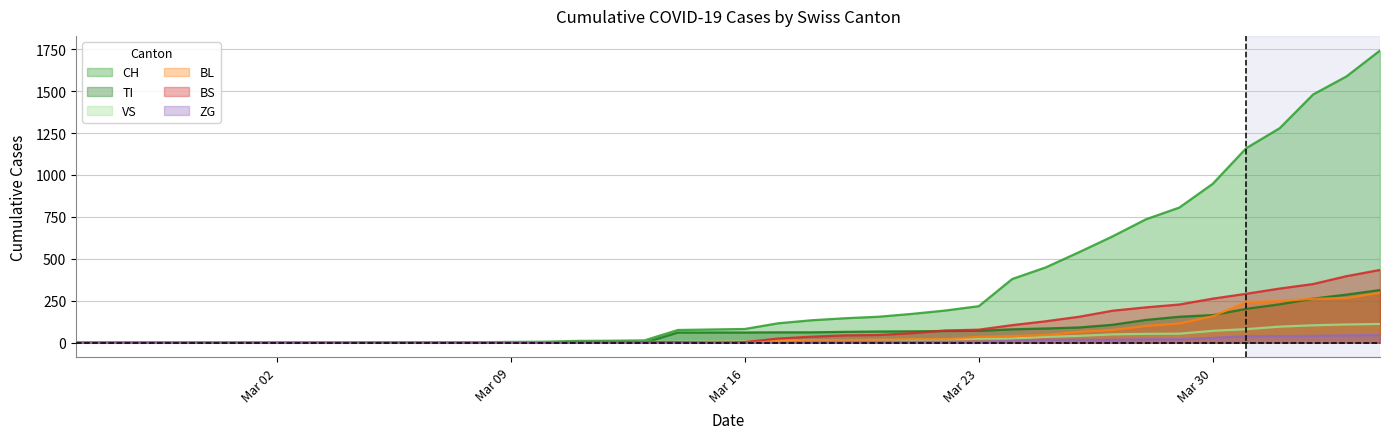

What is the greatest value displayed?

1742